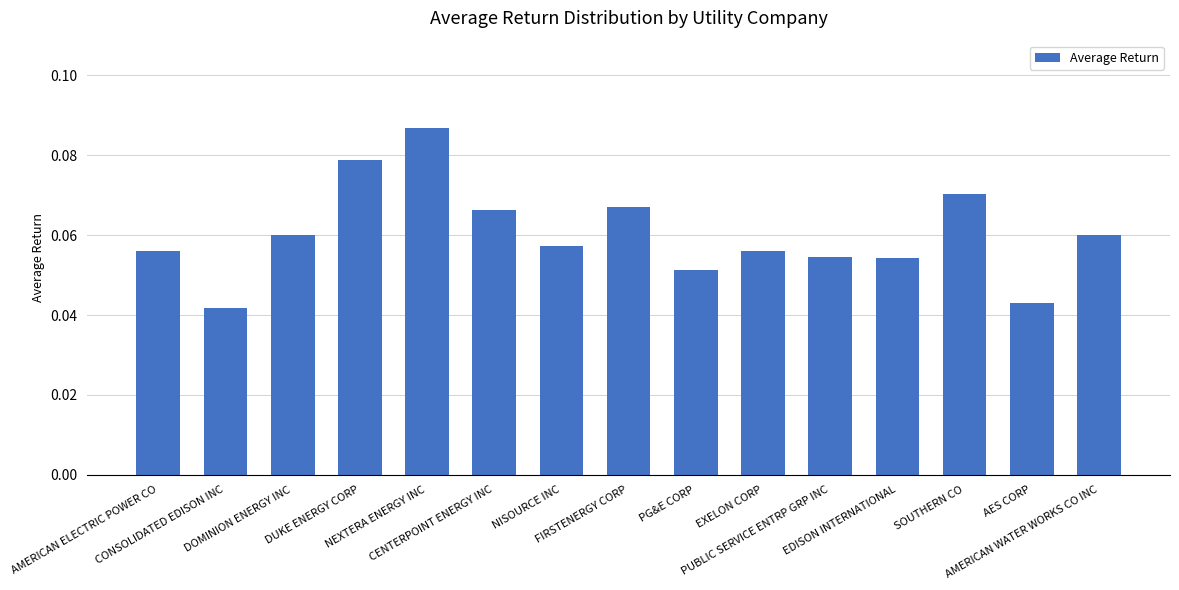

Which label corresponds to the largest value in the chart?

NEXTERA ENERGY INC